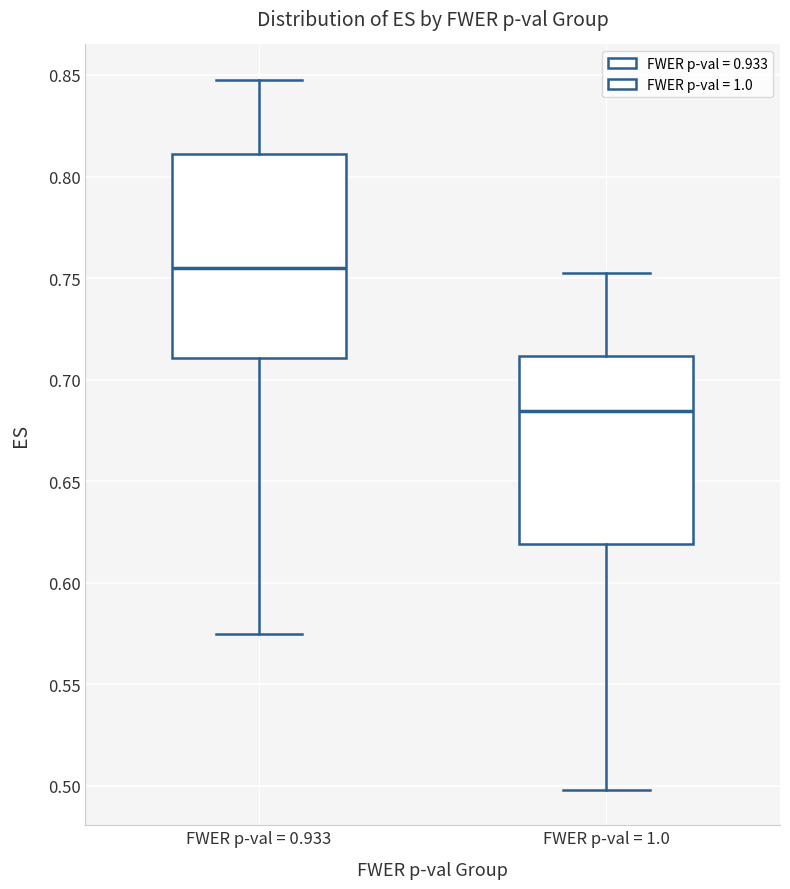

Which box has the lowest median line?

FWER p-val = 1.0